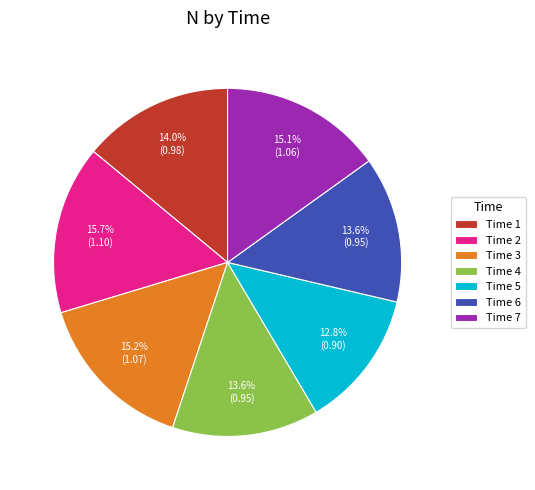

What percentage is NOT represented by Time 1?

86.0%